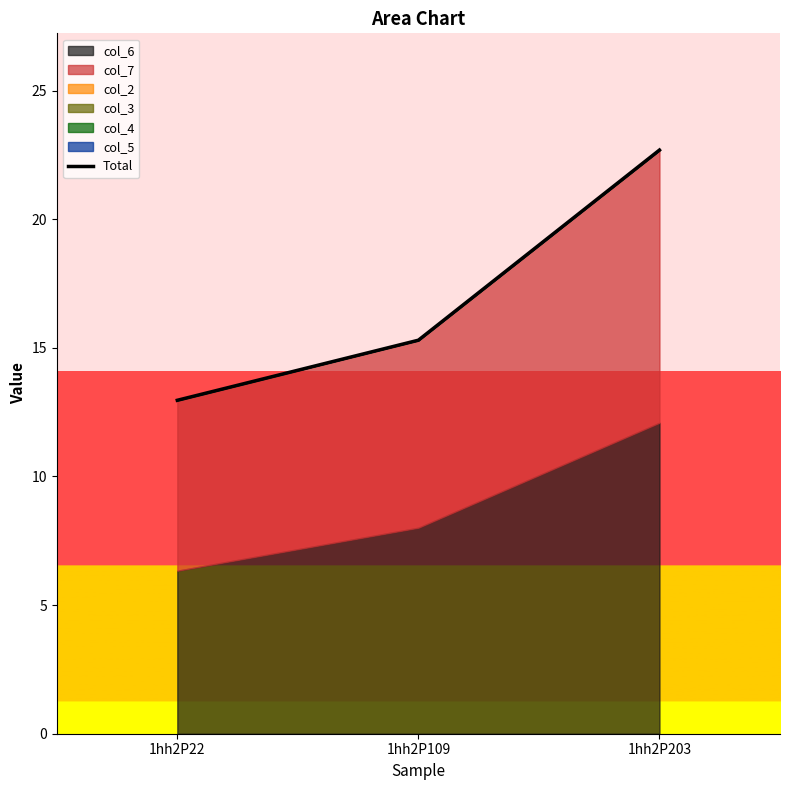

What is the minimum value shown in the chart?

13.0